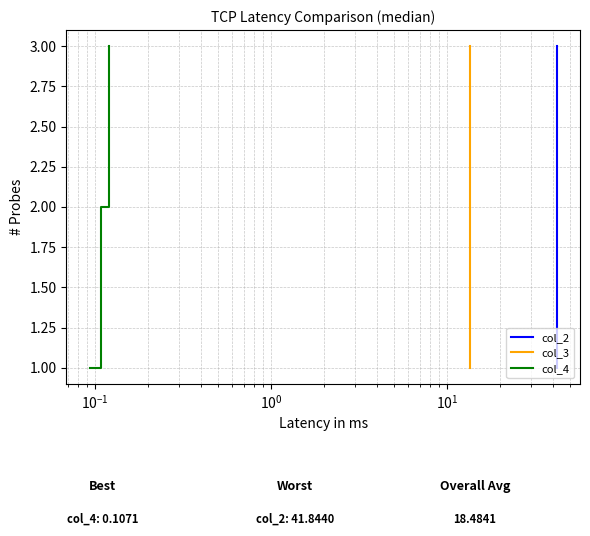

Which series has the largest range (max minus min)?

col_2